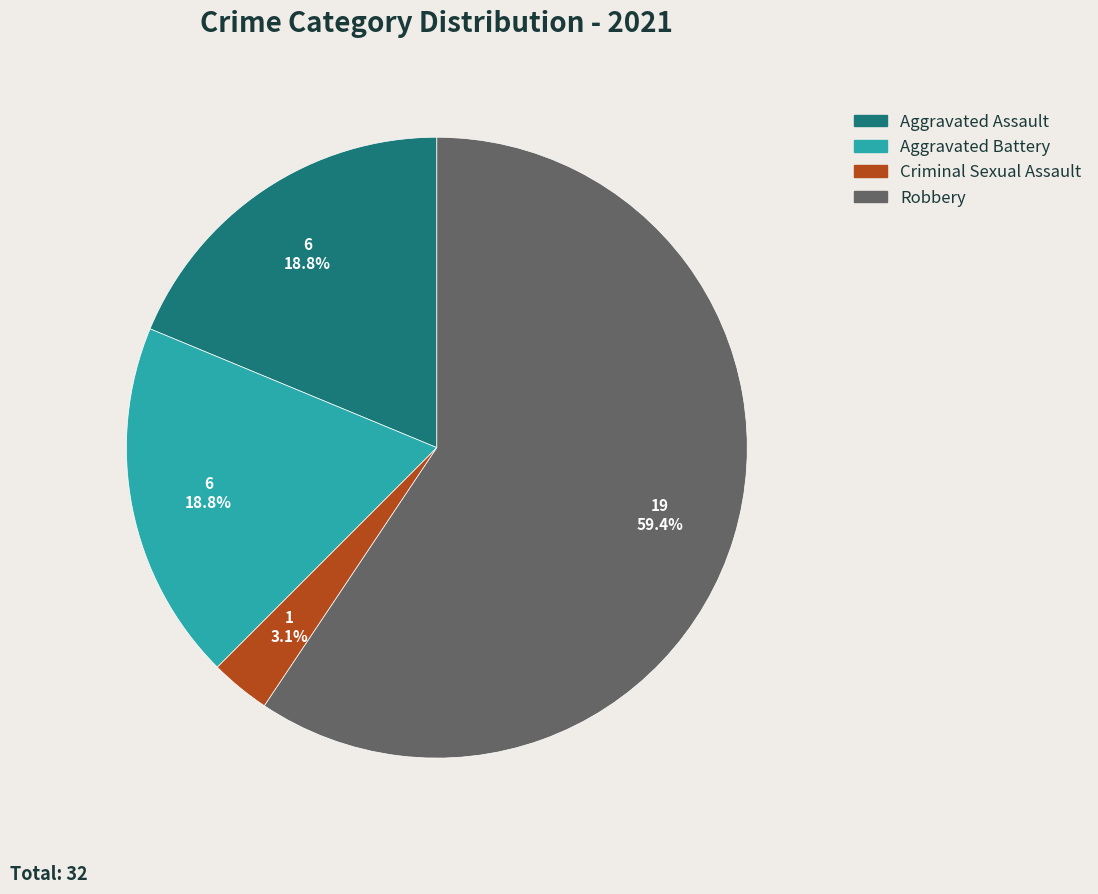

What is the total percentage of Robbery and Aggravated Battery?

78.1%